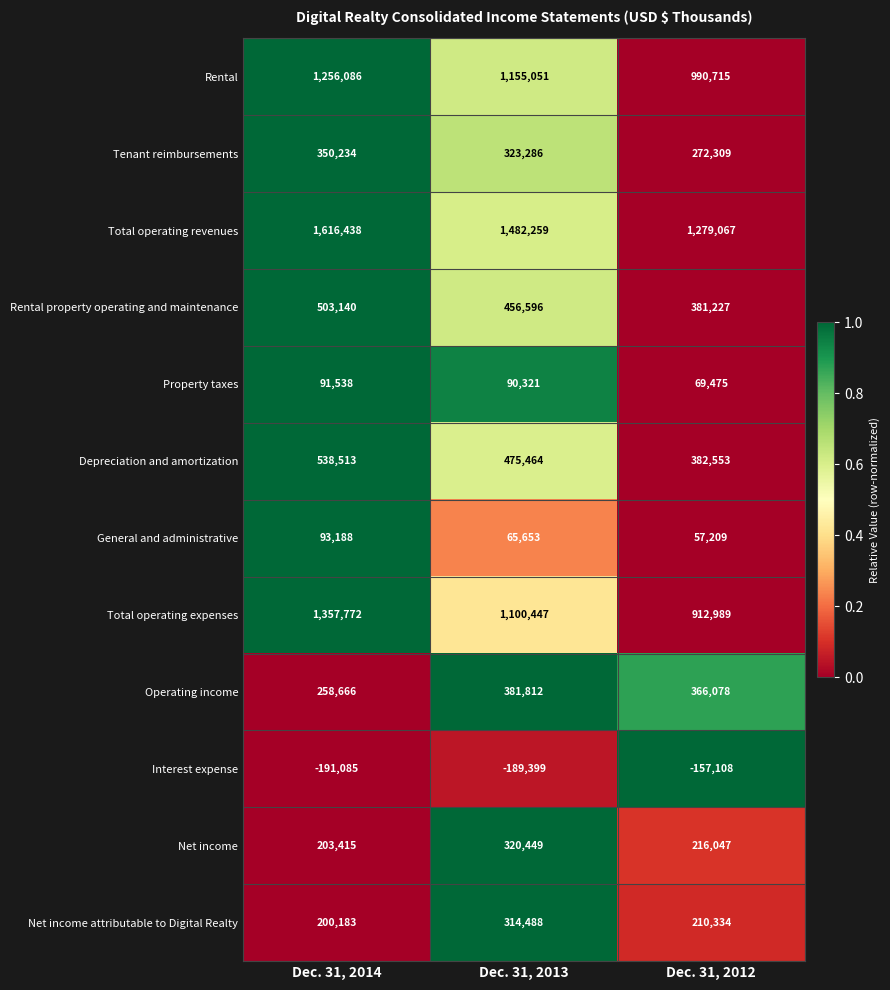

How many General and administrative values are between 57209 and 93188?

3